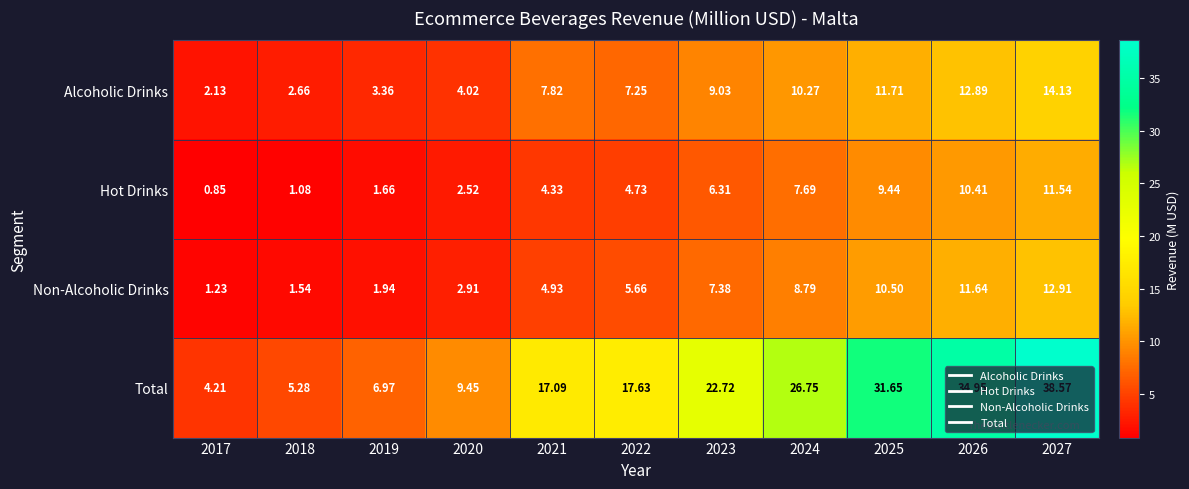

Rank the series by their maximum value, from highest to lowest.

Total, Alcoholic Drinks, Non-Alcoholic Drinks, Hot Drinks